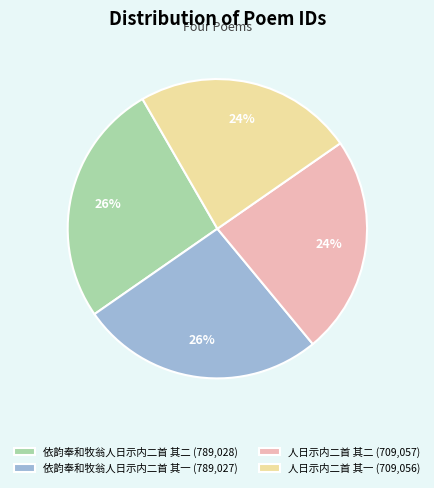

Is 人日示内二首 其一 the majority of the pie?

No